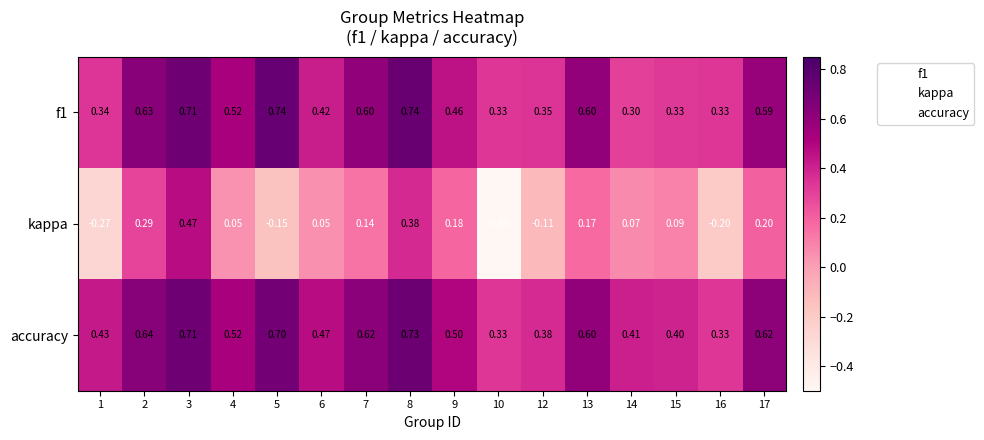

Which series changed the most between 10 and 12?

kappa